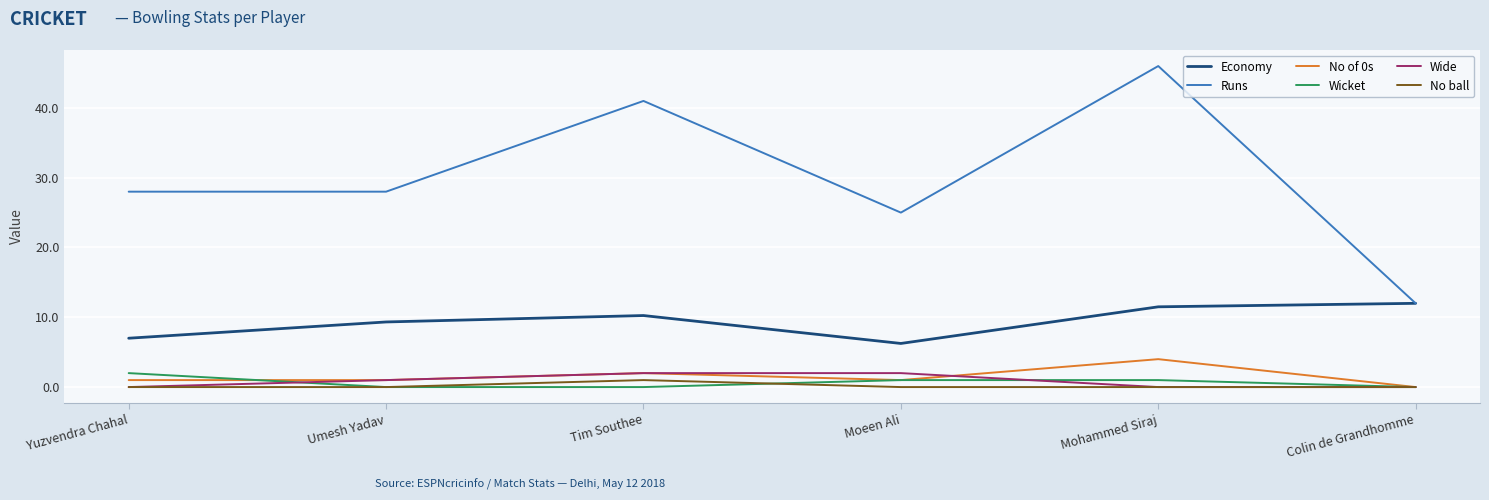

What is the difference between the highest and lowest values at Umesh Yadav?

28.0